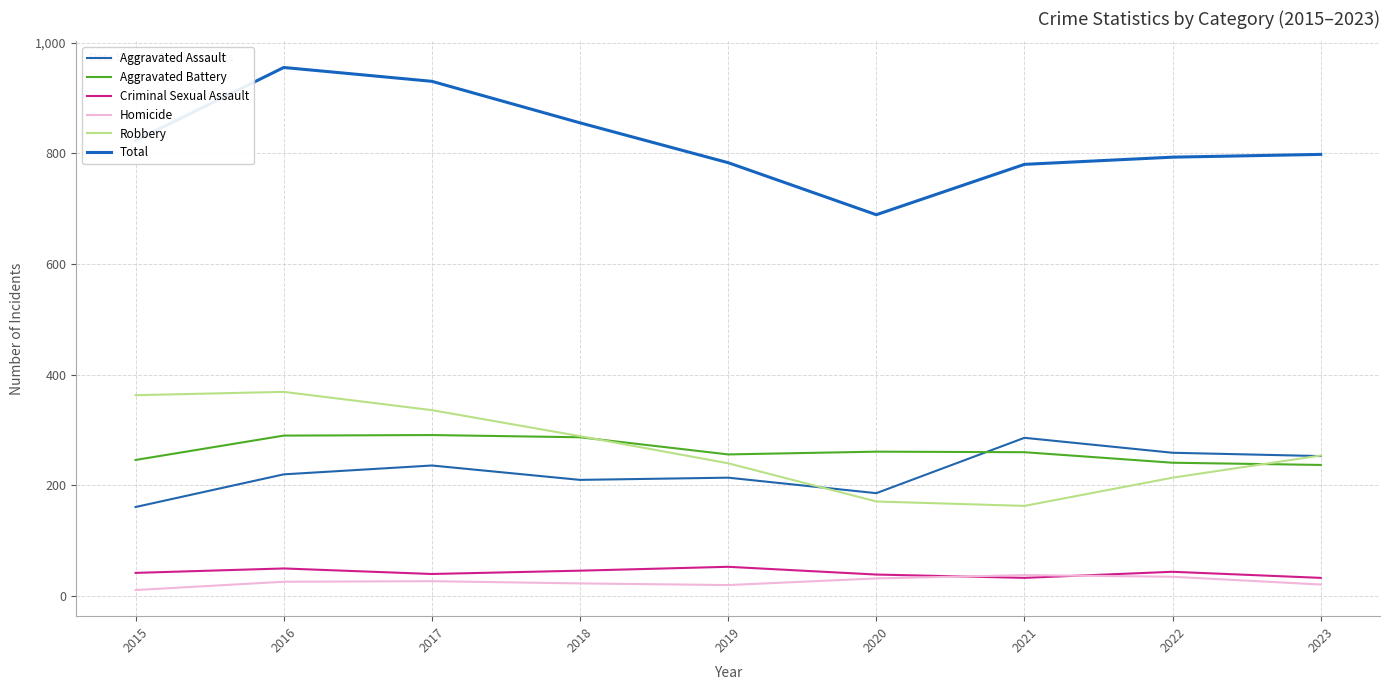

True or false: Aggravated Battery and Total cross at least once.

False